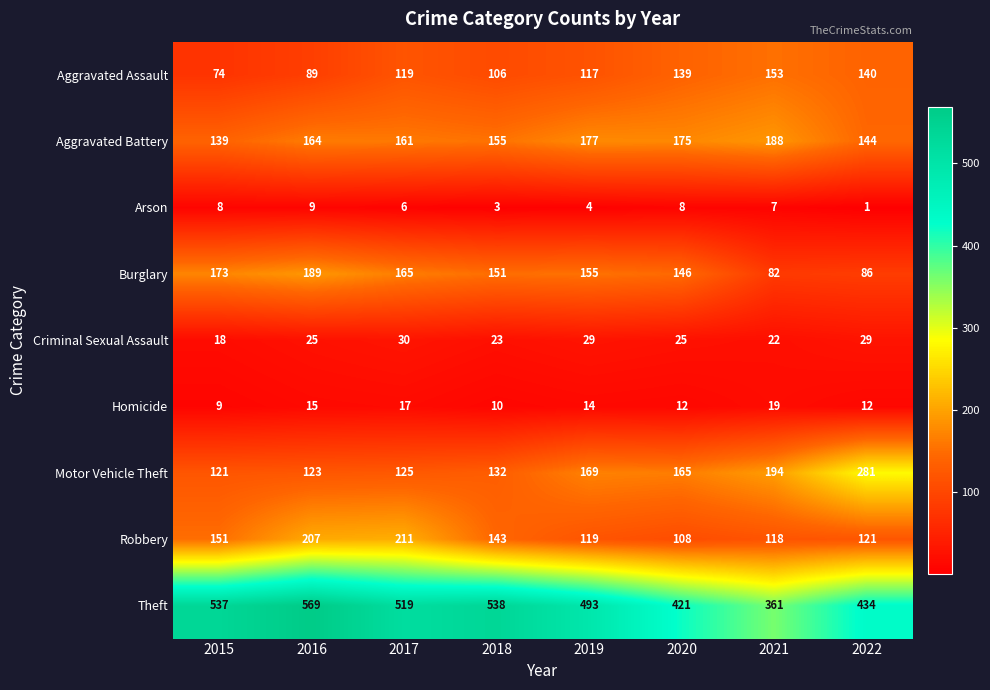

Read the Robbery value at 2019, to the nearest 50.

100